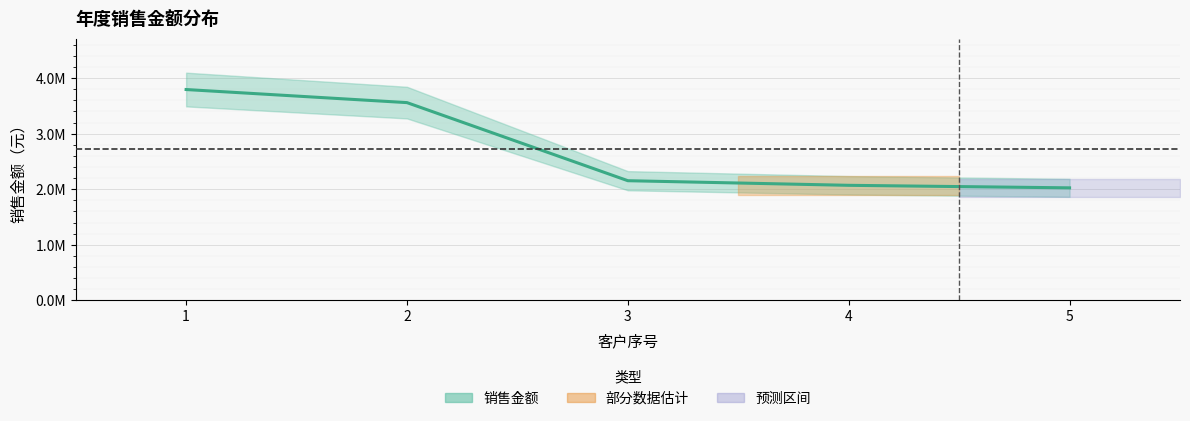

How many lines are shown in the chart?

1